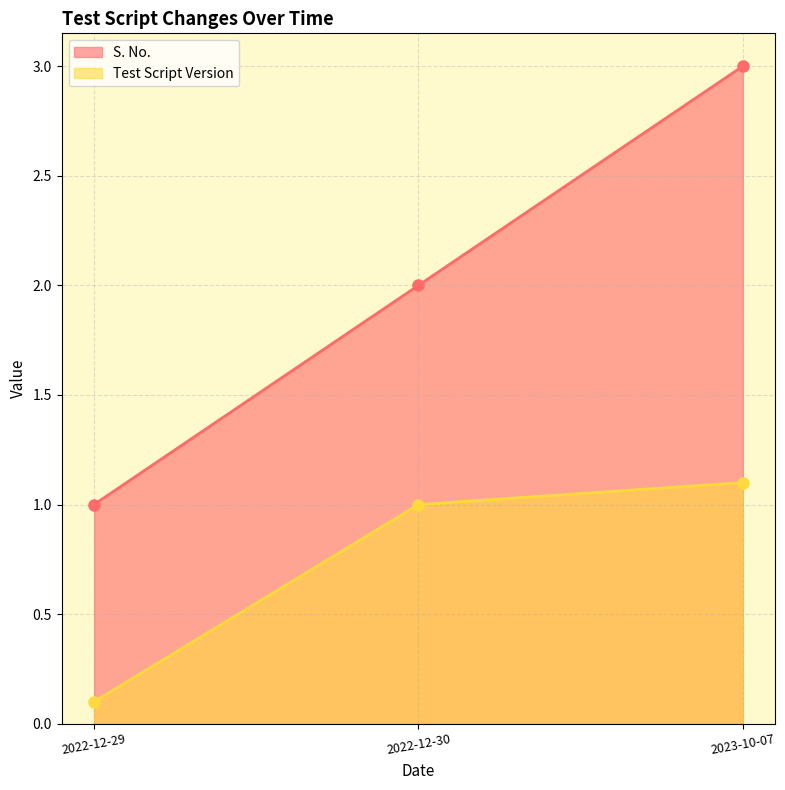

How many categories are shown in the chart?

3